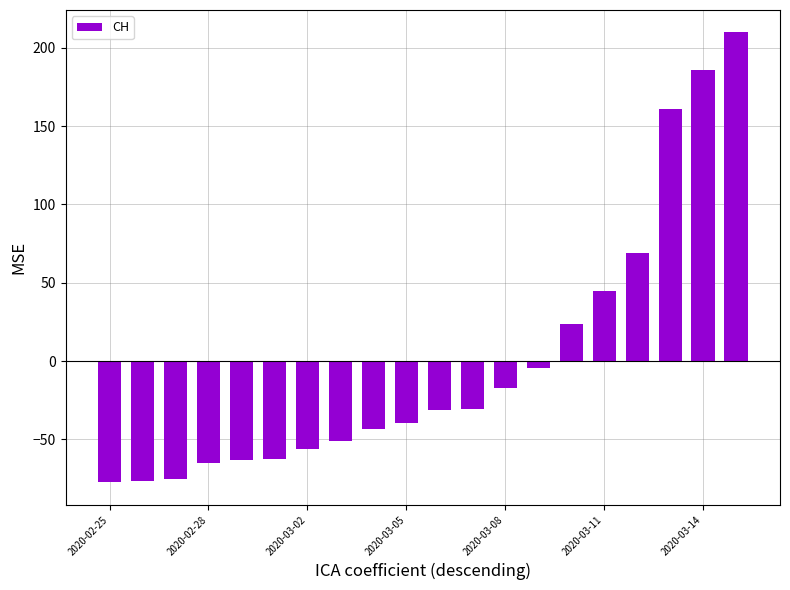

How many values are below -31?

11